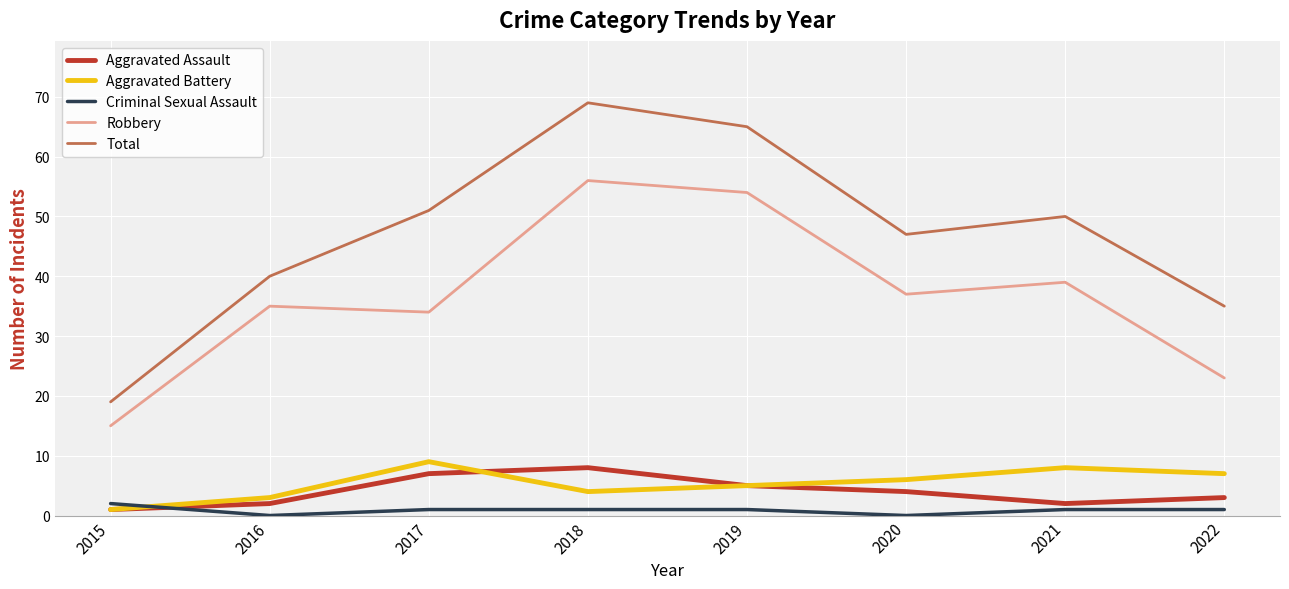

True or false: Total has more than 1 points higher than both neighbors.

True